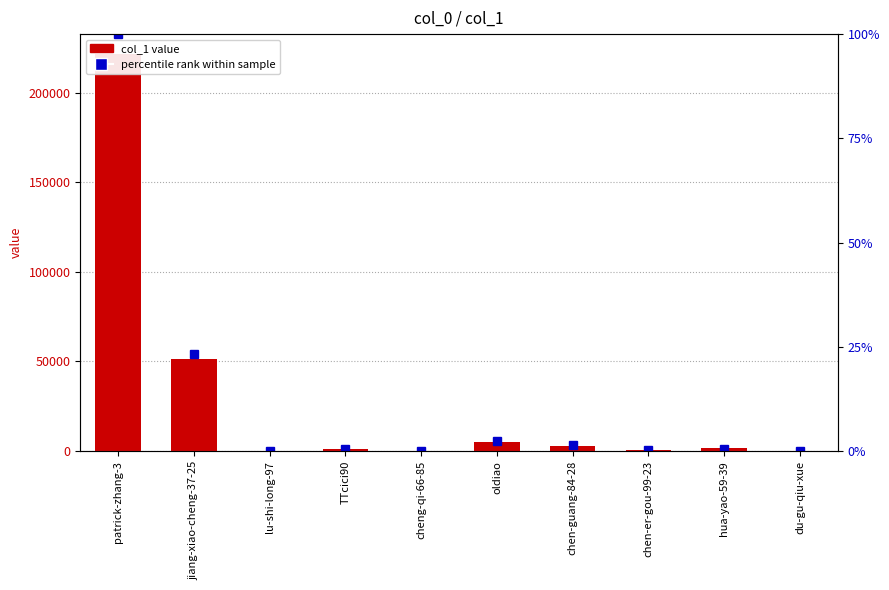

At which label does col_1 value first exceed 1413?

patrick-zhang-3